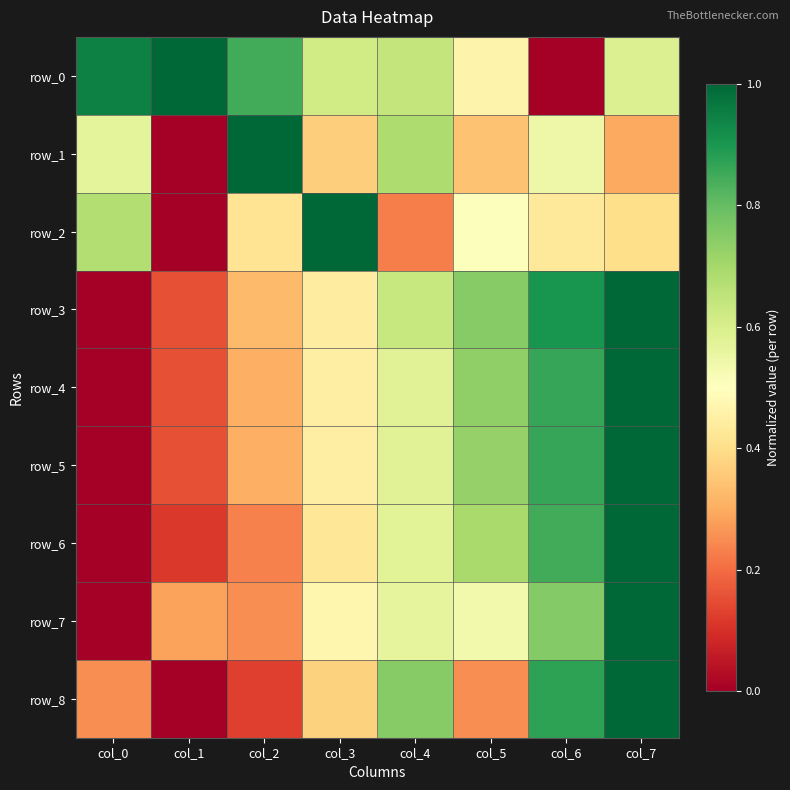

How many series are shown in this chart?

9